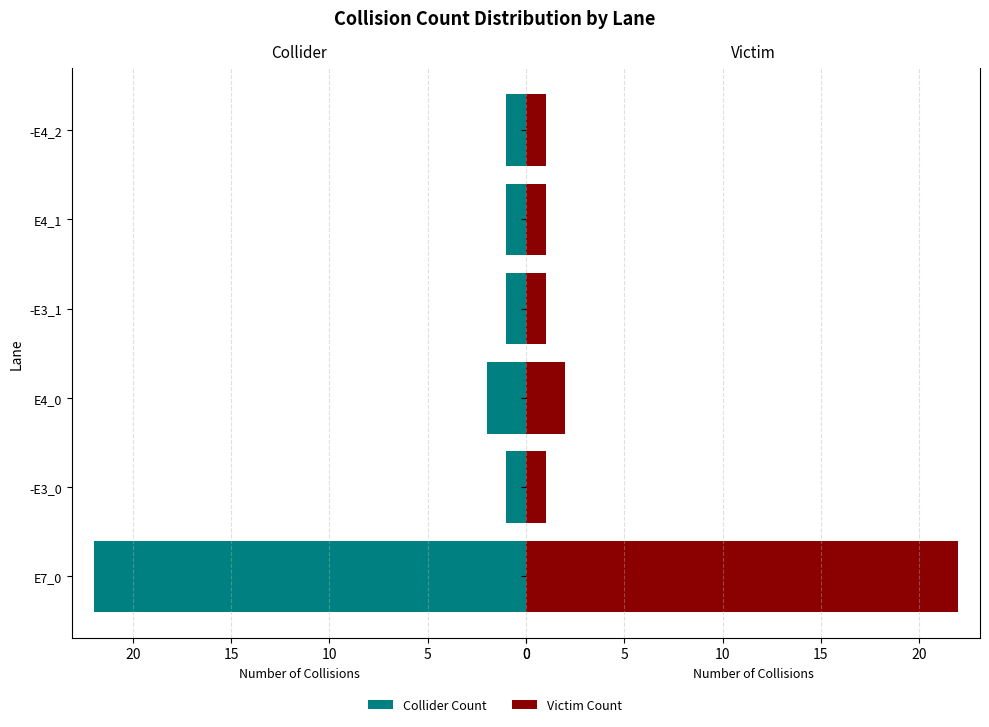

Is it true that Collider Count equals 1 at -E3_0?

True